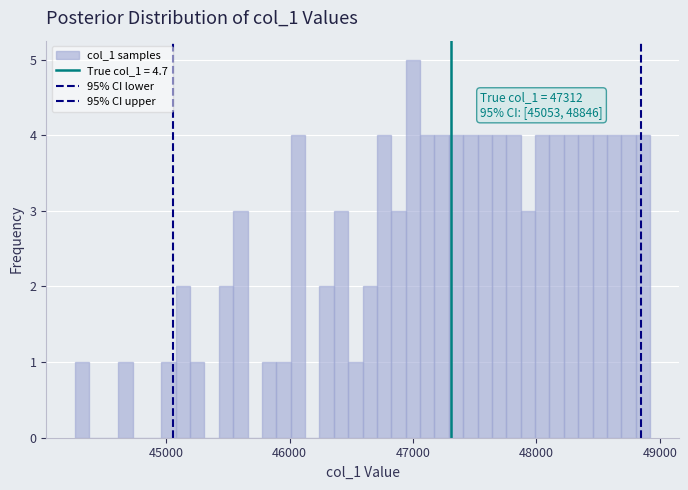

Read against the x-axis, roughly where is the centre of the tallest bar?

47000